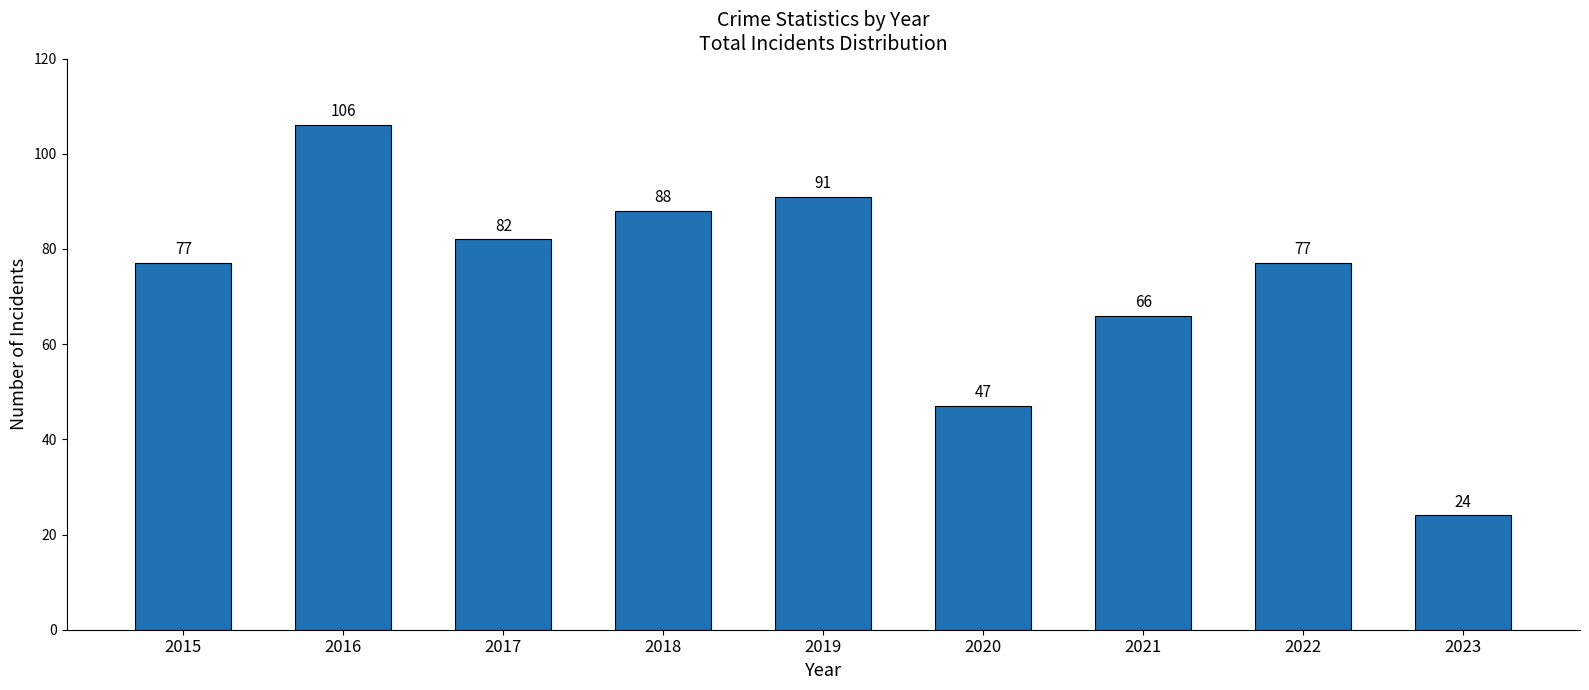

Which has a higher value, 2018 or 2016?

2016